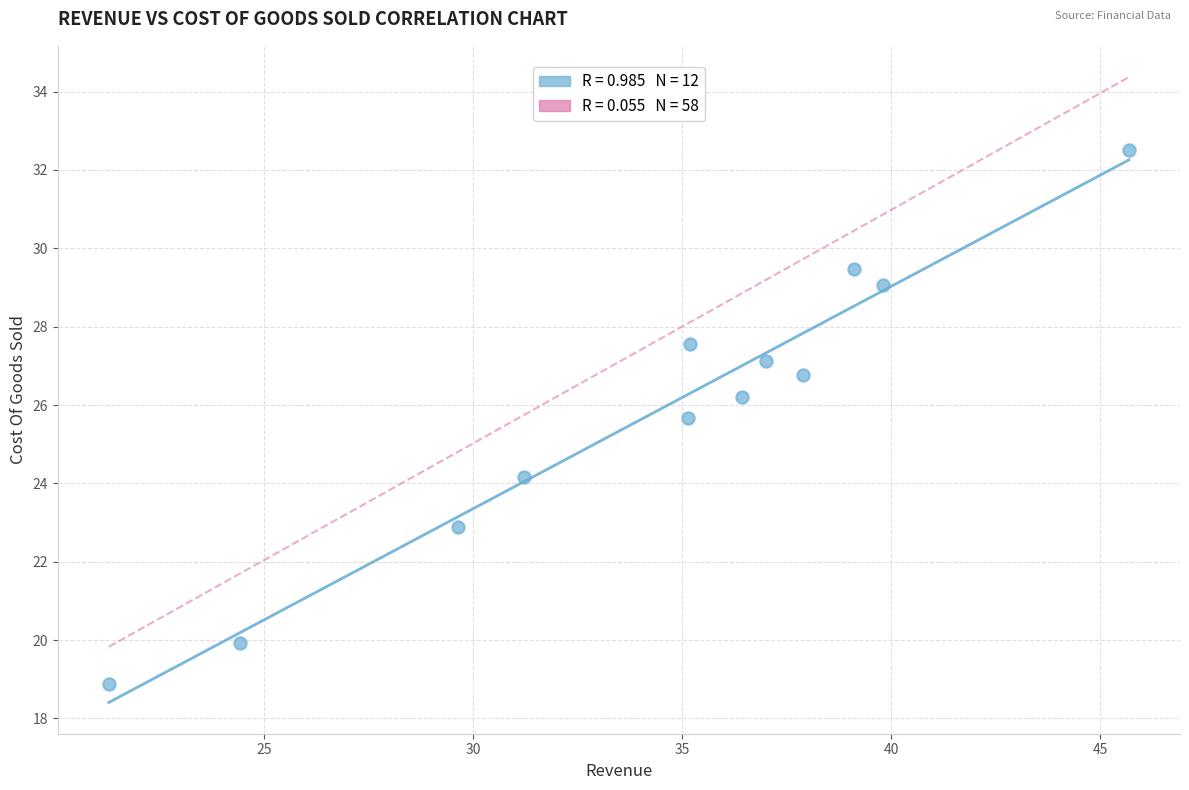

What is the range of Y values (max minus min)?

13.6